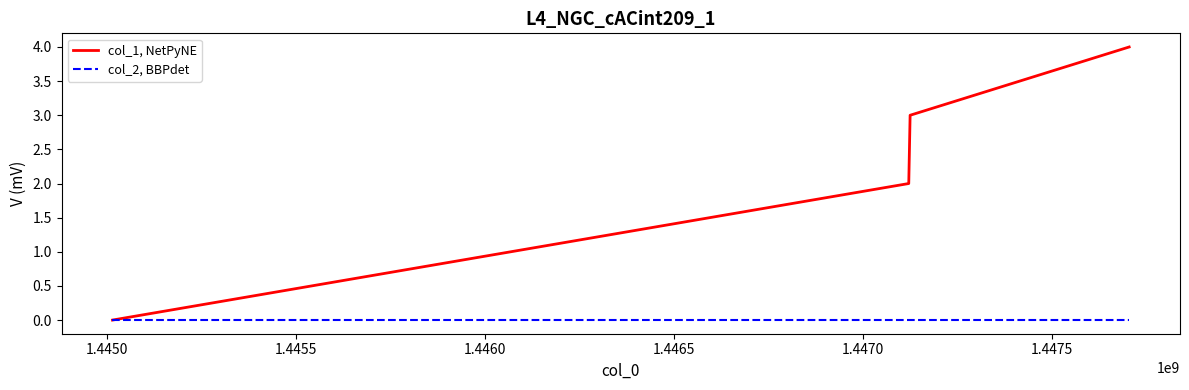

Count the col_1, NetPyNE values in the range 2 to 4.

3